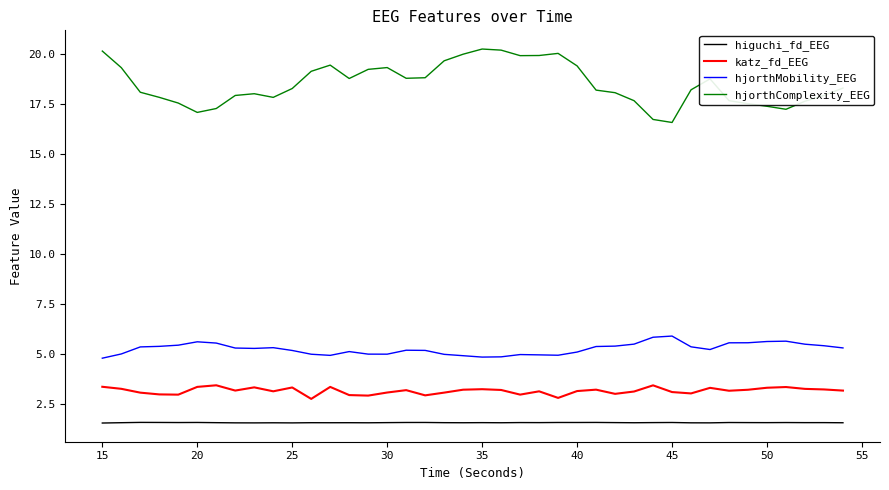

Is this an area chart (filled region under the line)?

No